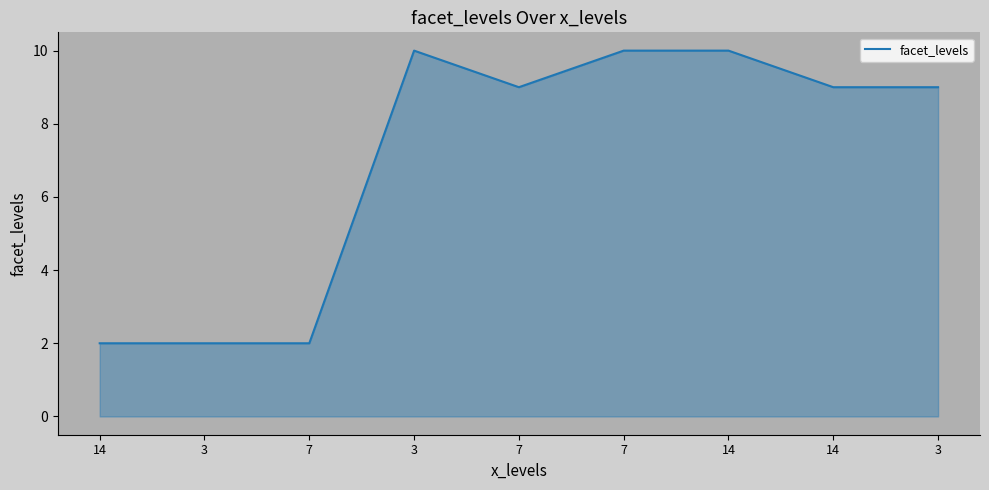

List the labels in order of value, largest first.

3, 7, 14, 7, 14, 3, 14, 3, 7